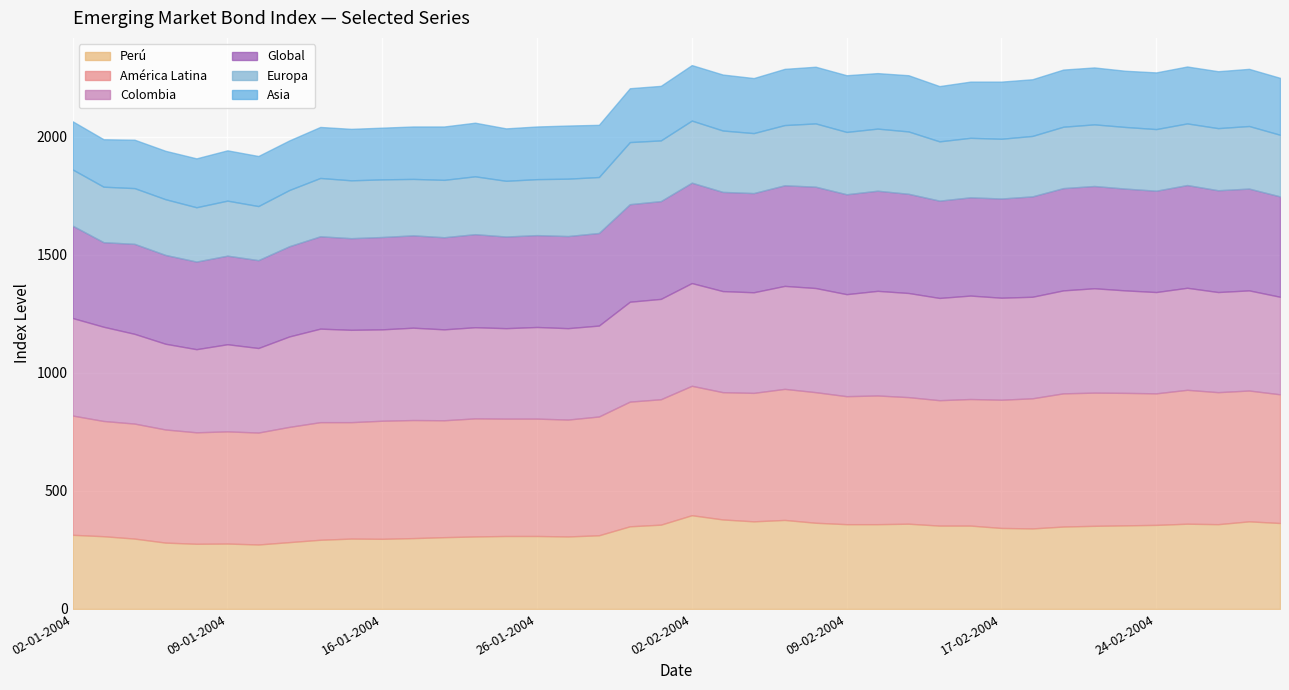

What is the difference between the maximum and minimum values in the Europa series?

39